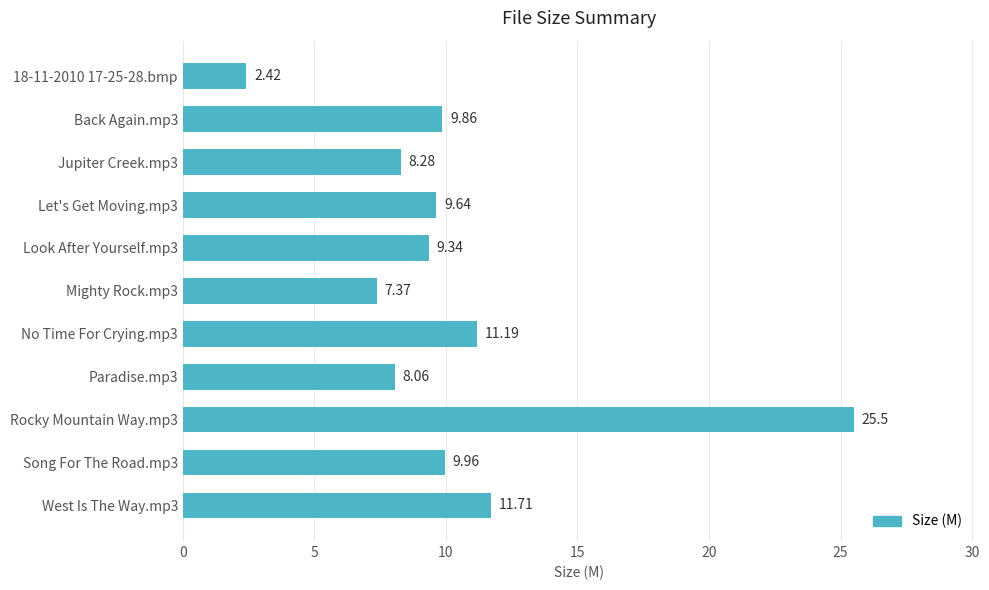

What is the difference between the maximum and minimum values?

23.1